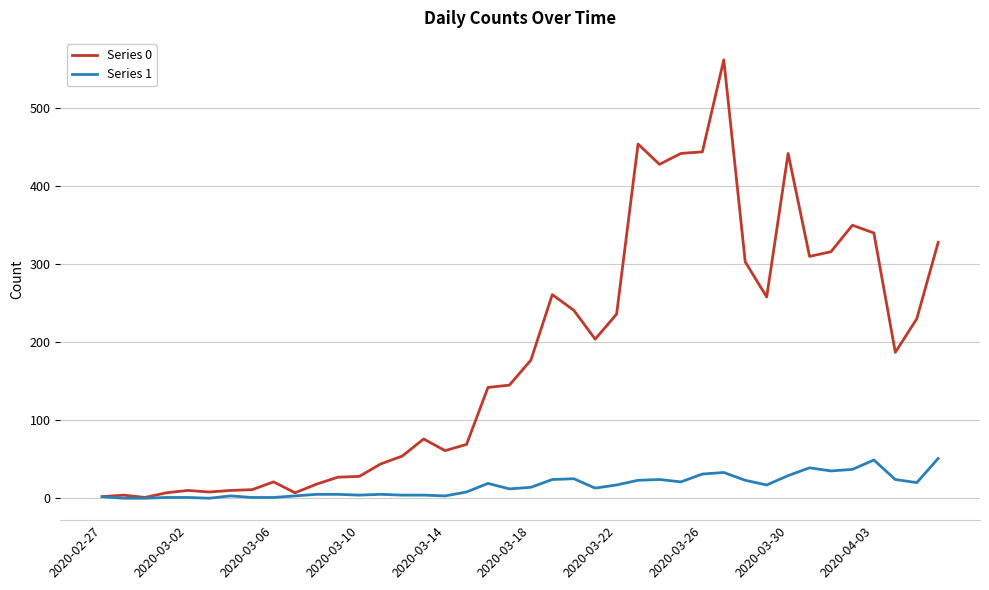

At how many categories does at least one series exceed 377?

6